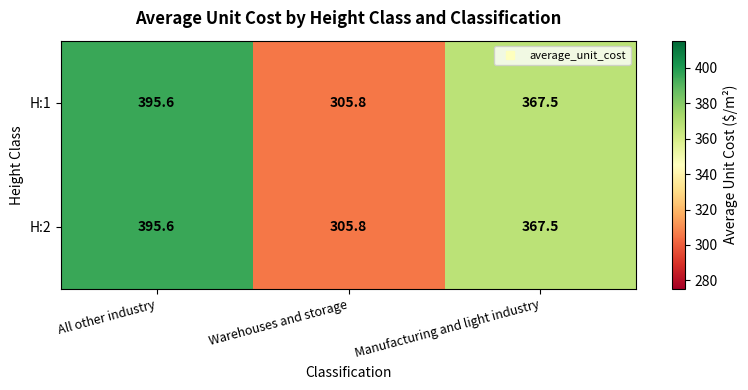

At how many categories does at least one series exceed 318?

2